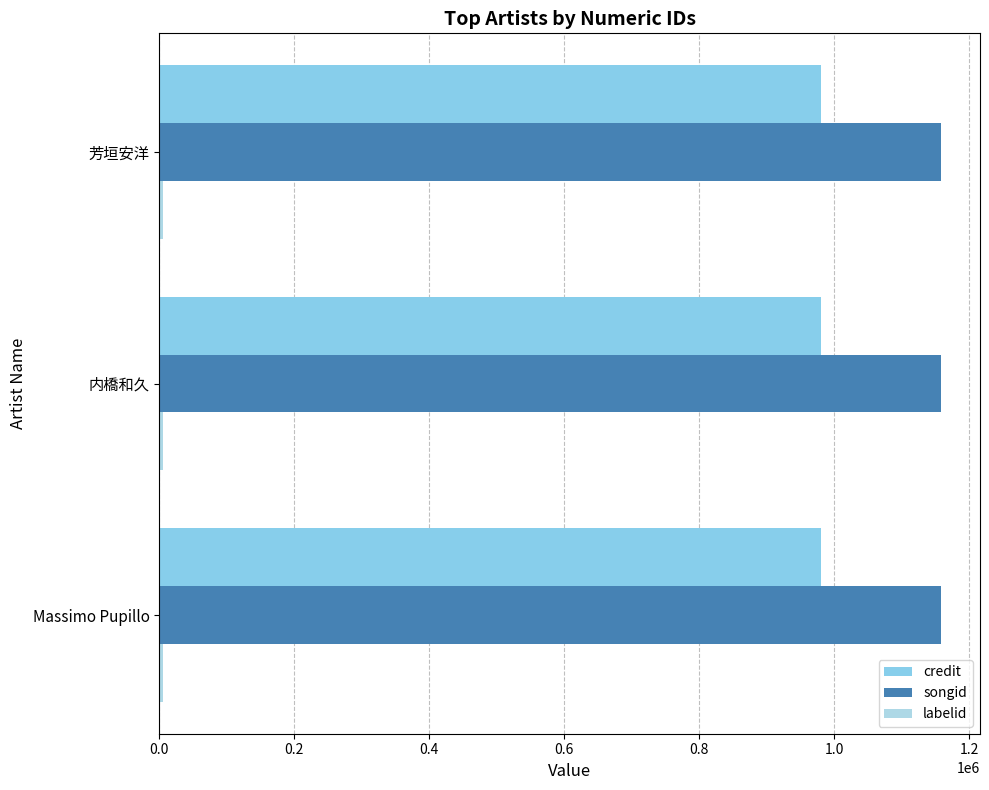

How many distinct data groups are displayed?

3